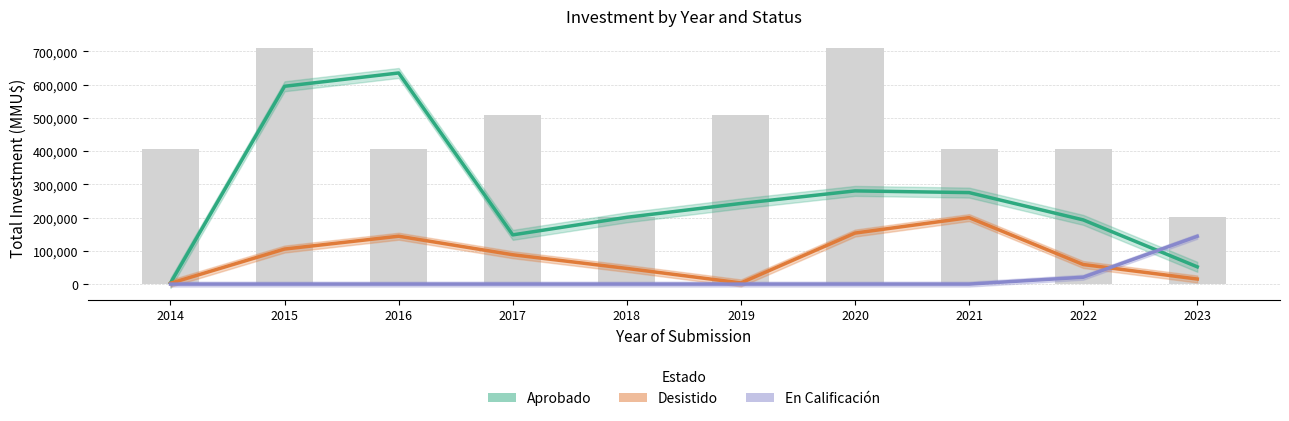

How many data points in En Calificación are above 0?

2